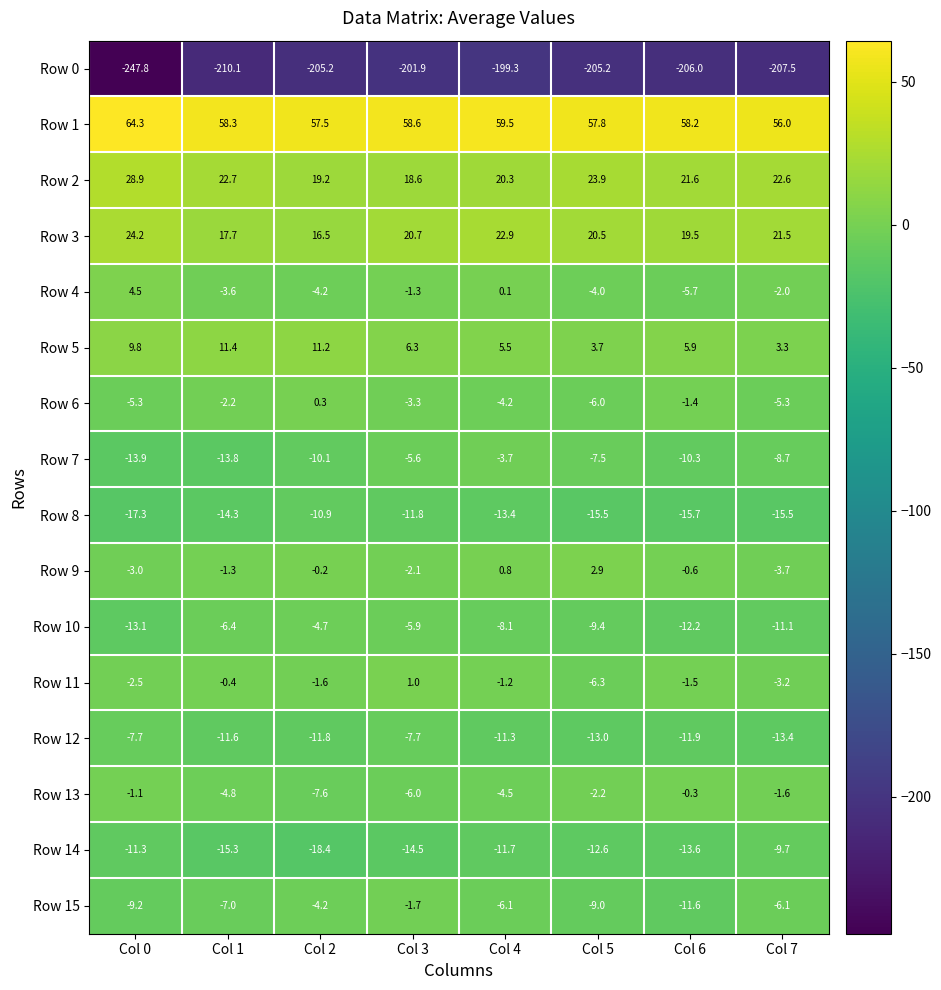

What is the spread (max minus min) of values at Col 1?

268.4